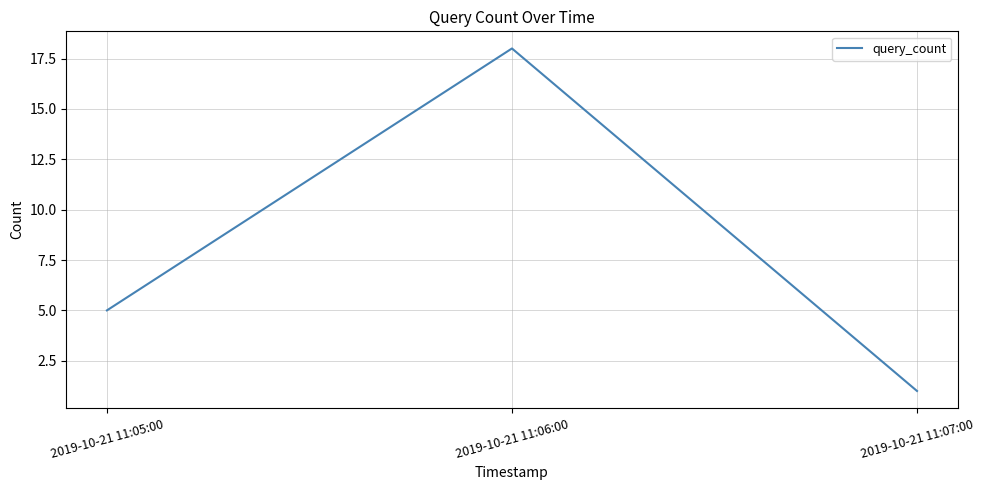

What is the difference between the maximum and minimum values?

17